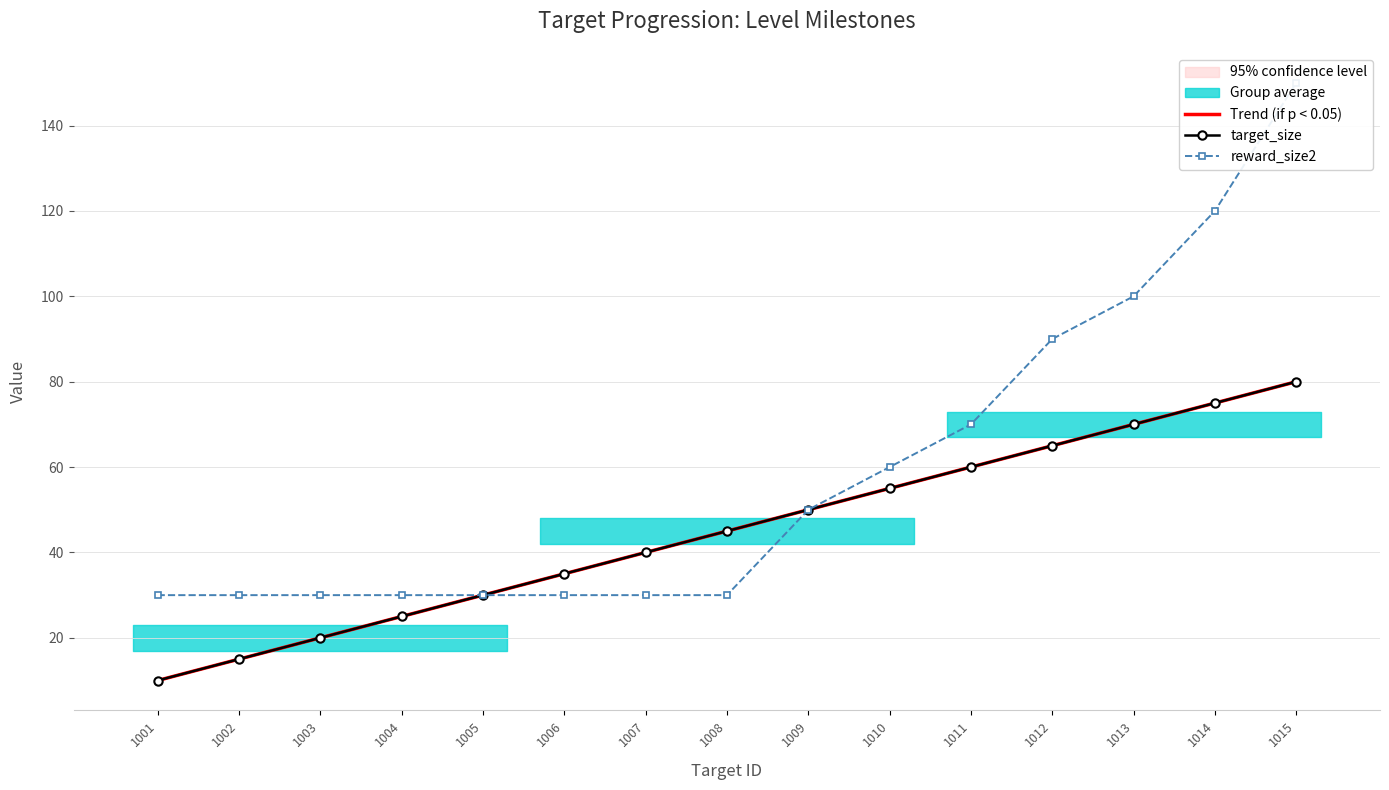

What are all the series names shown in the legend?

Trend (if p < 0.05), target_size, reward_size2